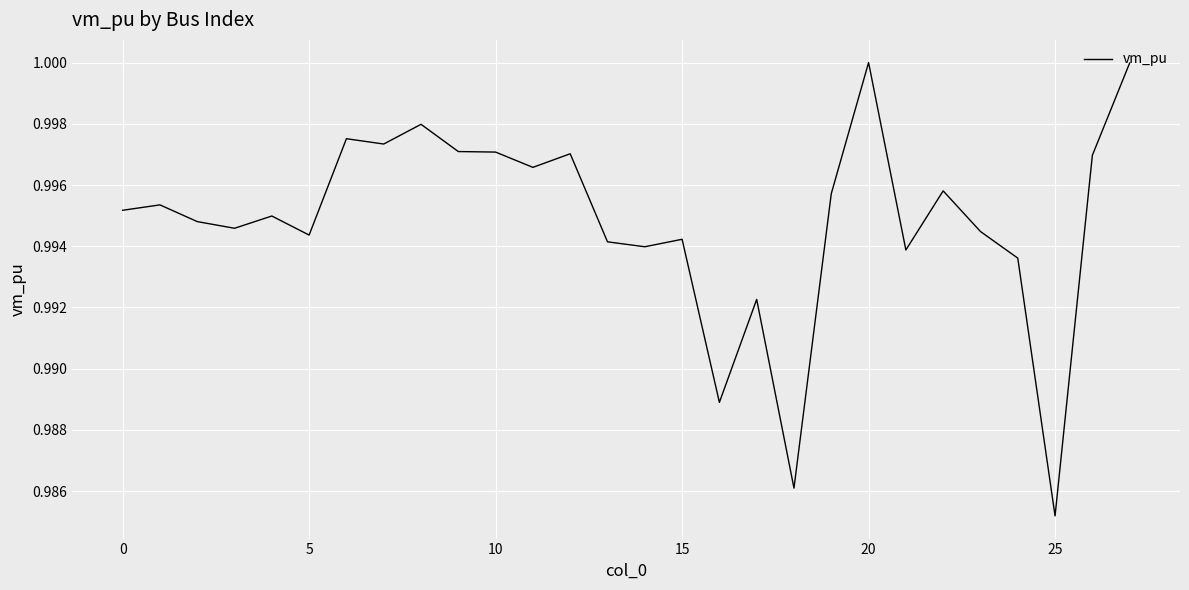

What is the greatest value displayed?

1.0